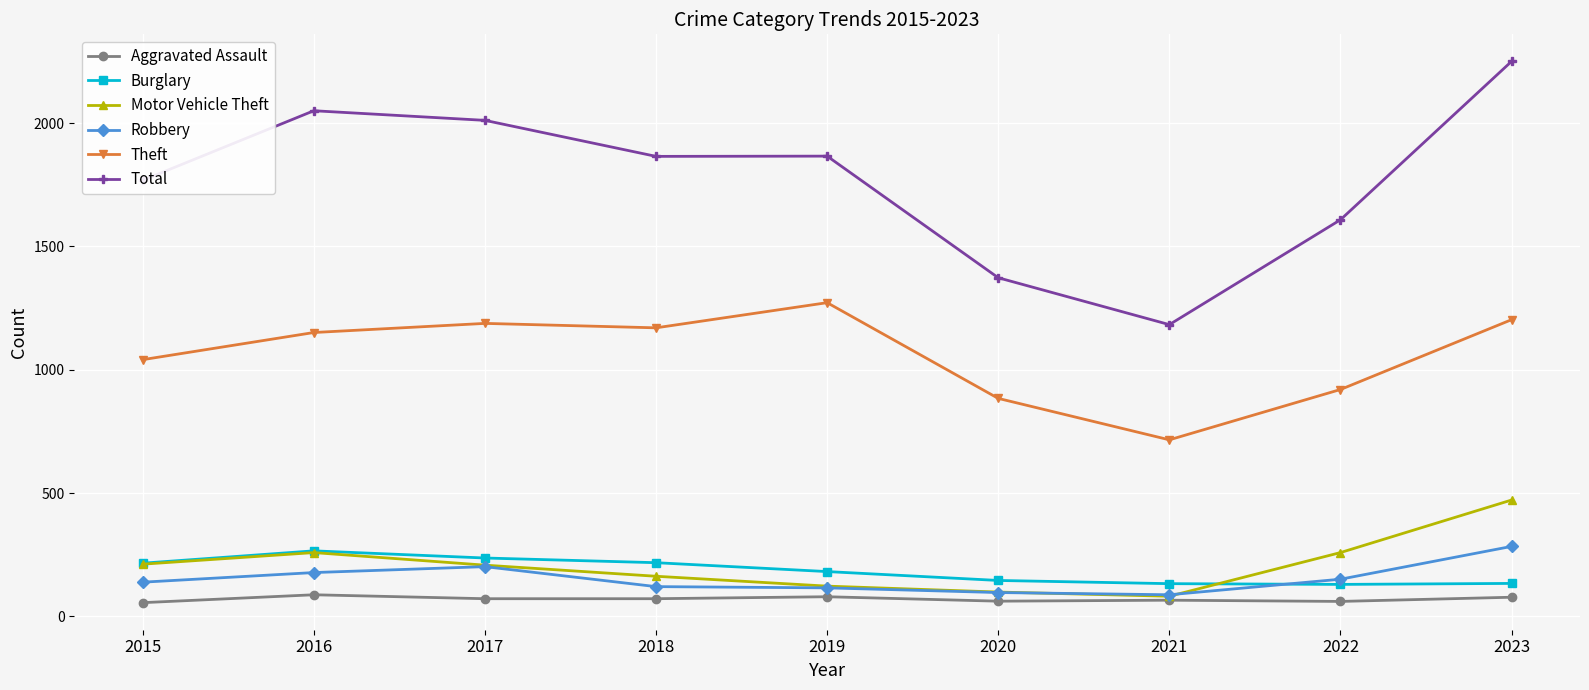

Does the chart have visible grid lines?

Yes